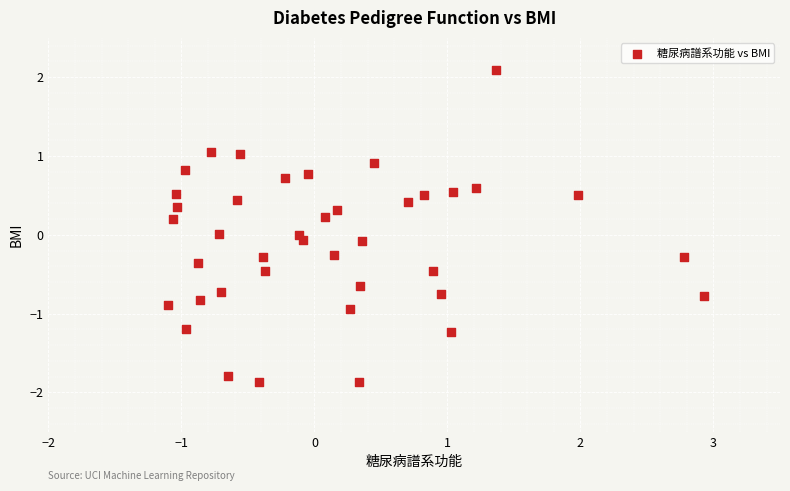

What is the range of X values (max minus min)?

4.0